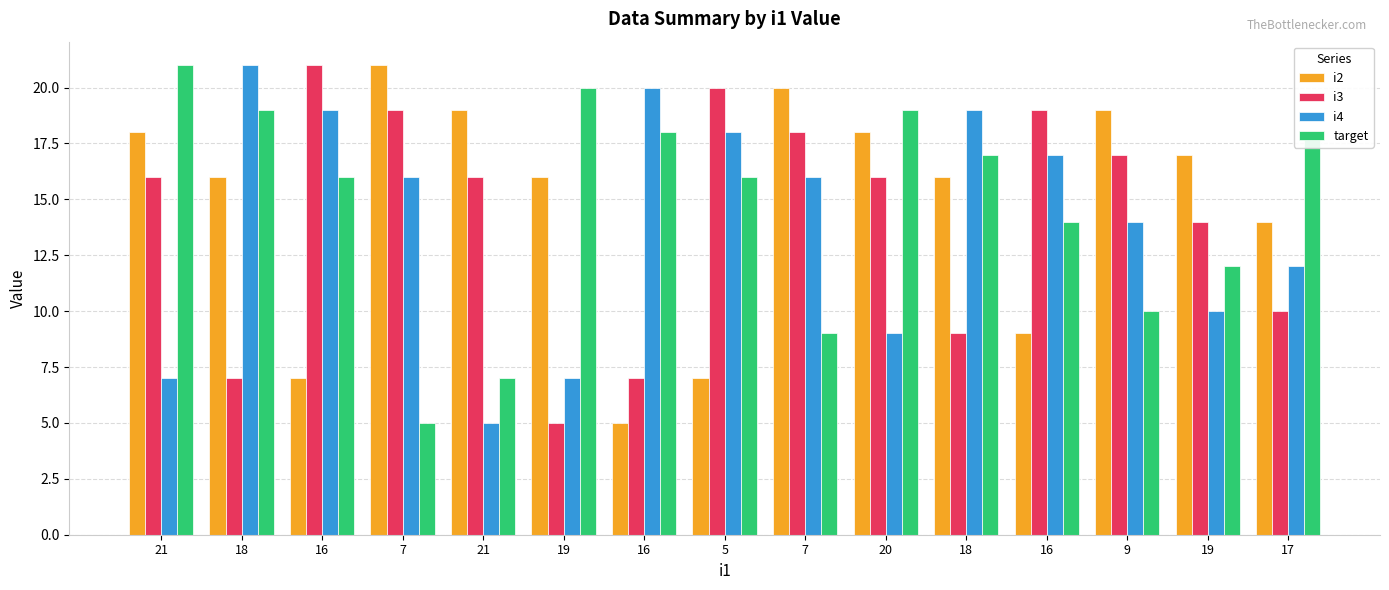

What is the difference between the target values at 9 and 17?

8